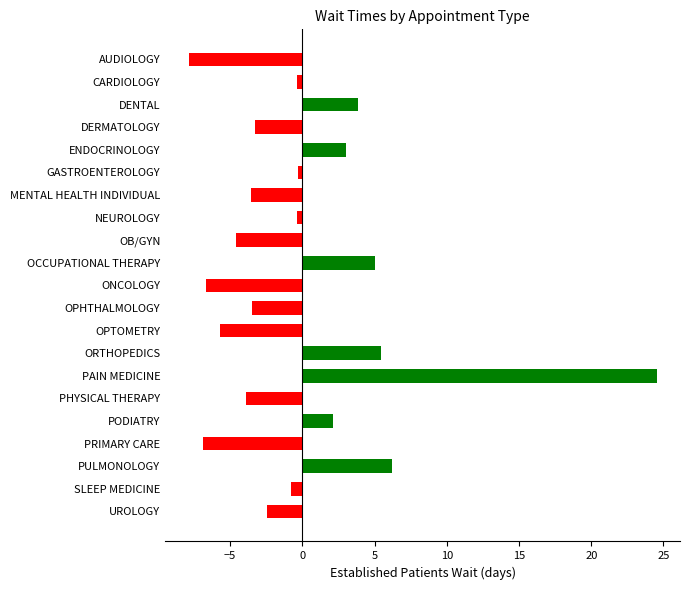

What is the sum of the values at OPHTHALMOLOGY and PHYSICAL THERAPY?

-7.4